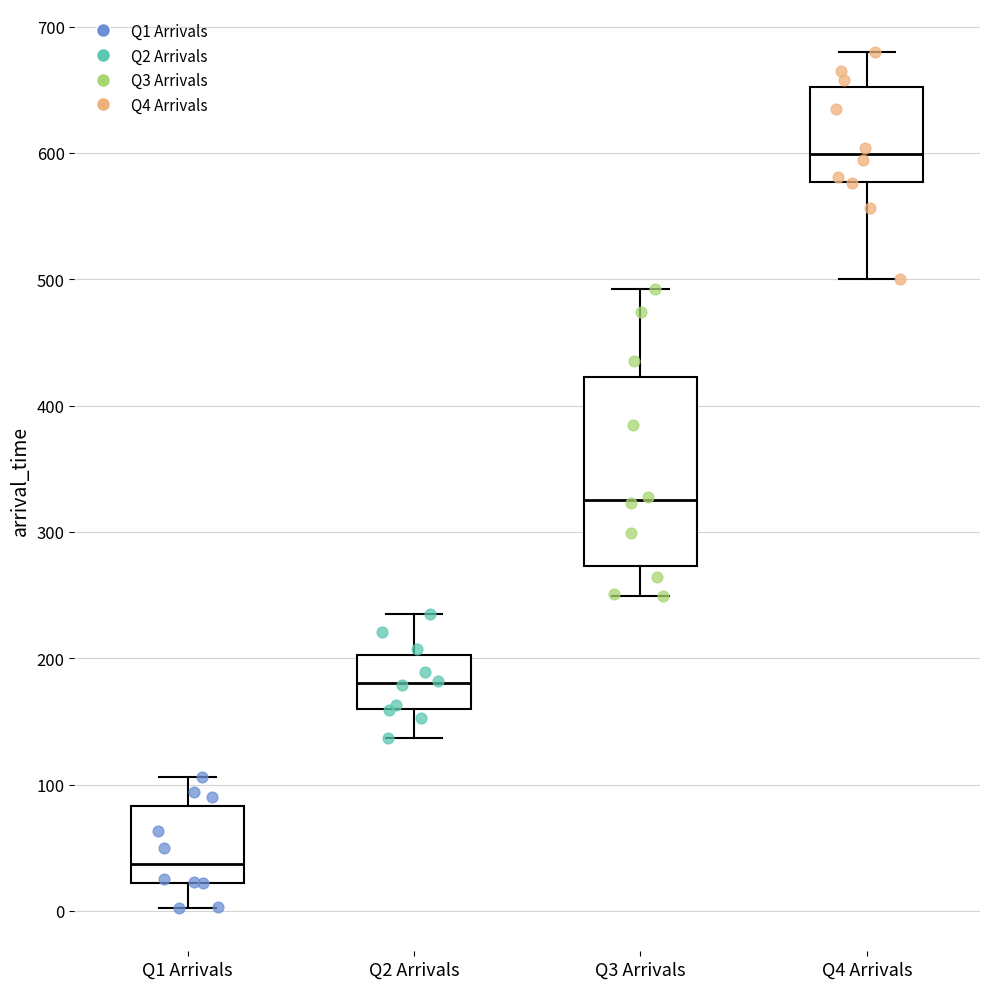

Comparing the boxes themselves (not the whiskers), which one is the tallest?

Q3 Arrivals